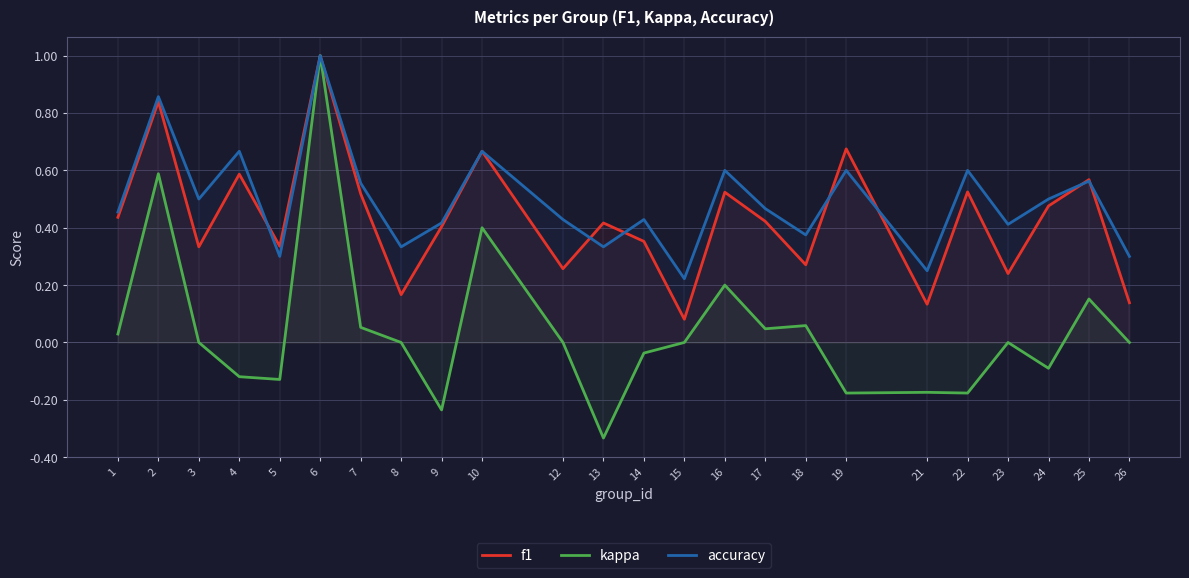

What is the difference between the second highest and second lowest values in the f1 series?

0.7